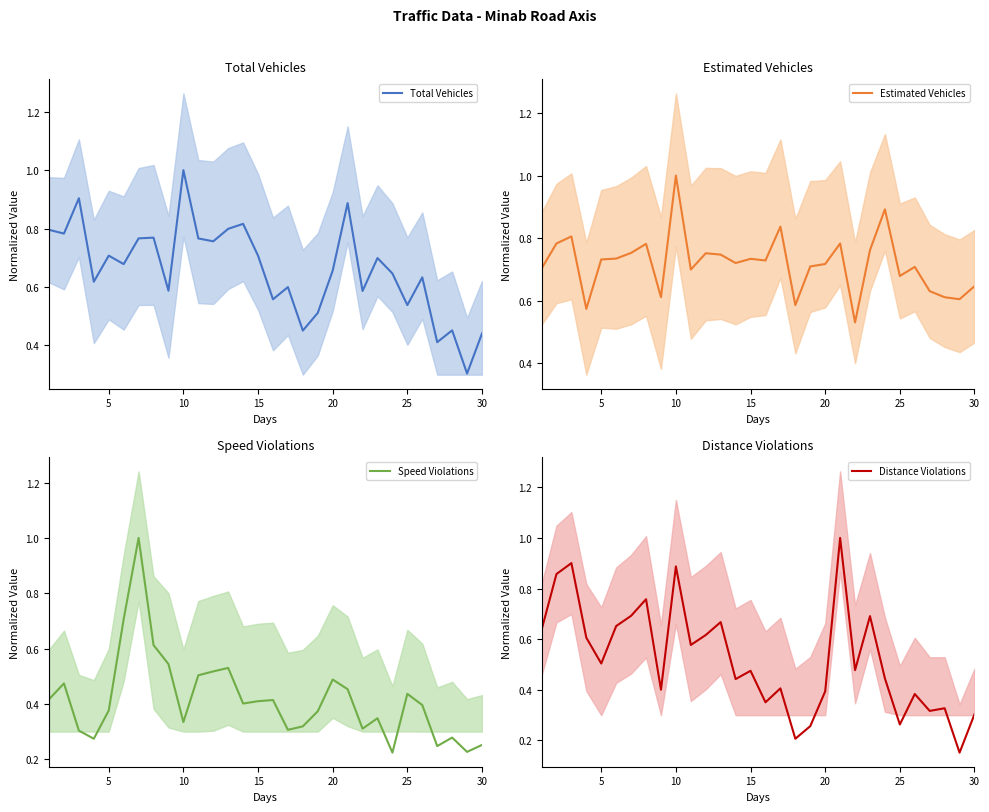

How many interior local valleys does the Speed Violations series have?

8